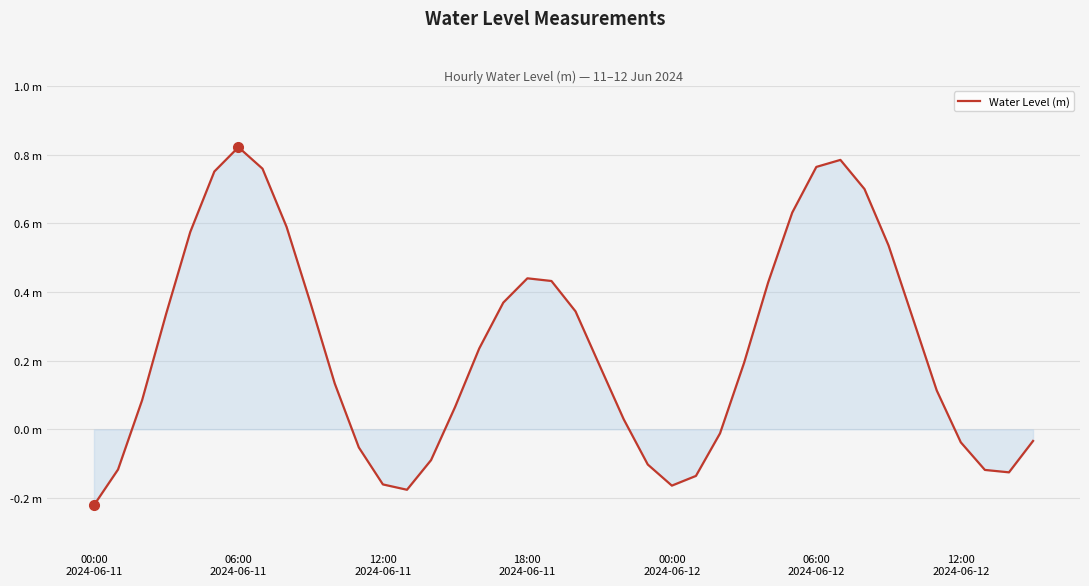

Does the chart have visible grid lines?

Yes